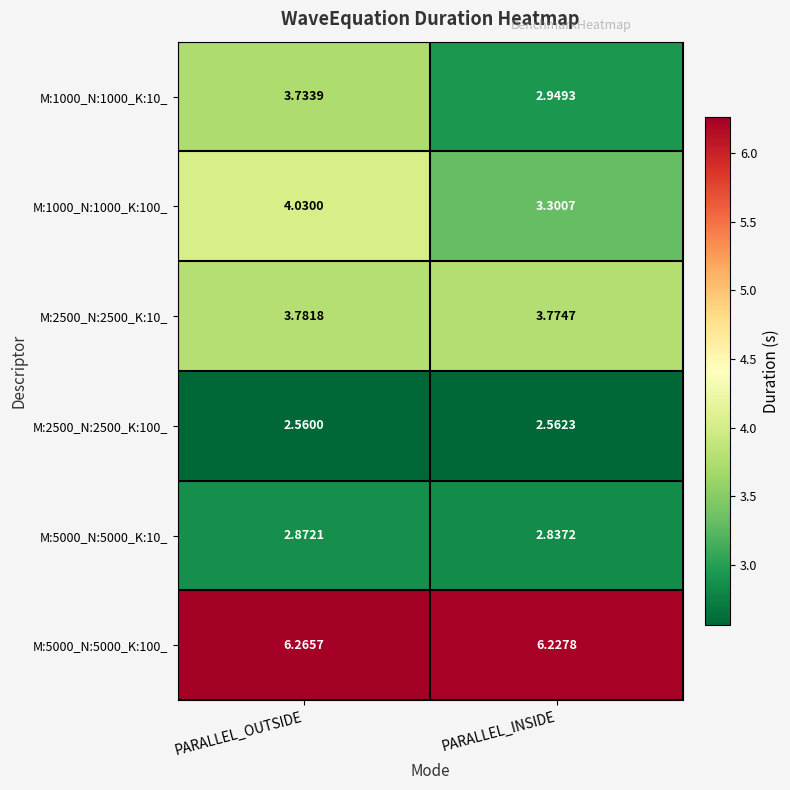

At which label does M:5000_N:5000_K:100_ reach its peak?

PARALLEL_OUTSIDE